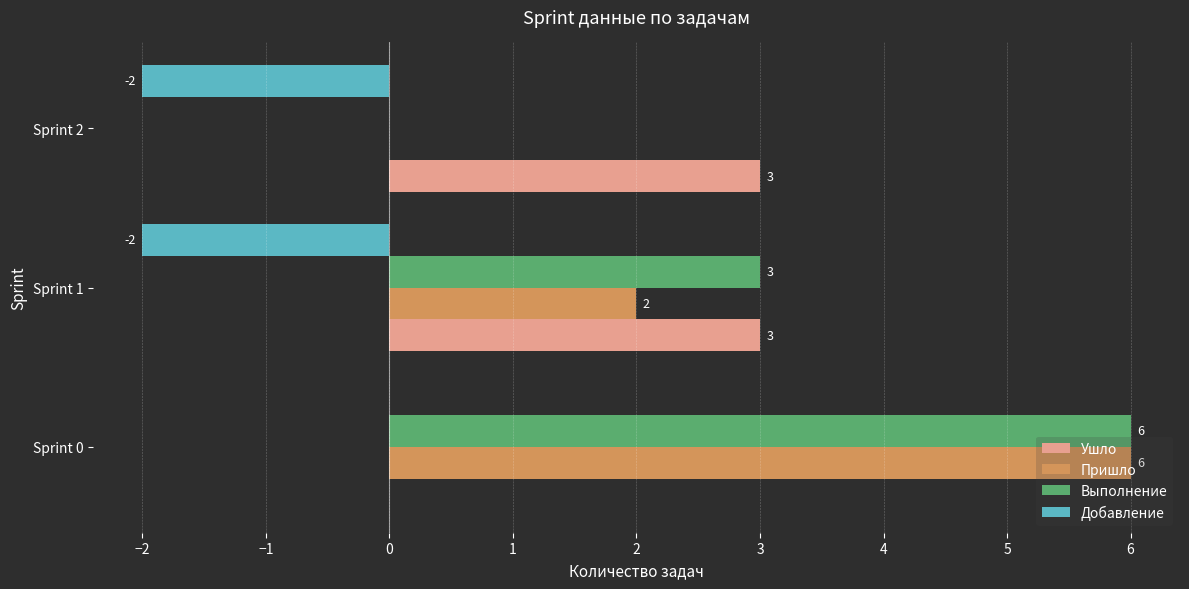

Read the Ушло value at Sprint 1.

3